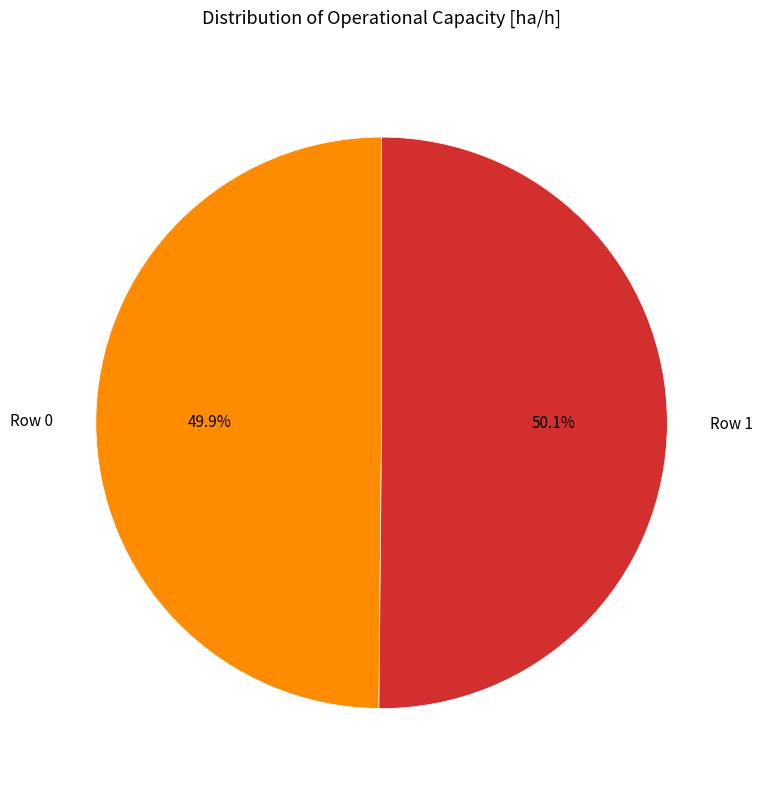

Approximately how many times larger is the value at Row 1 compared to Row 0?

1.0